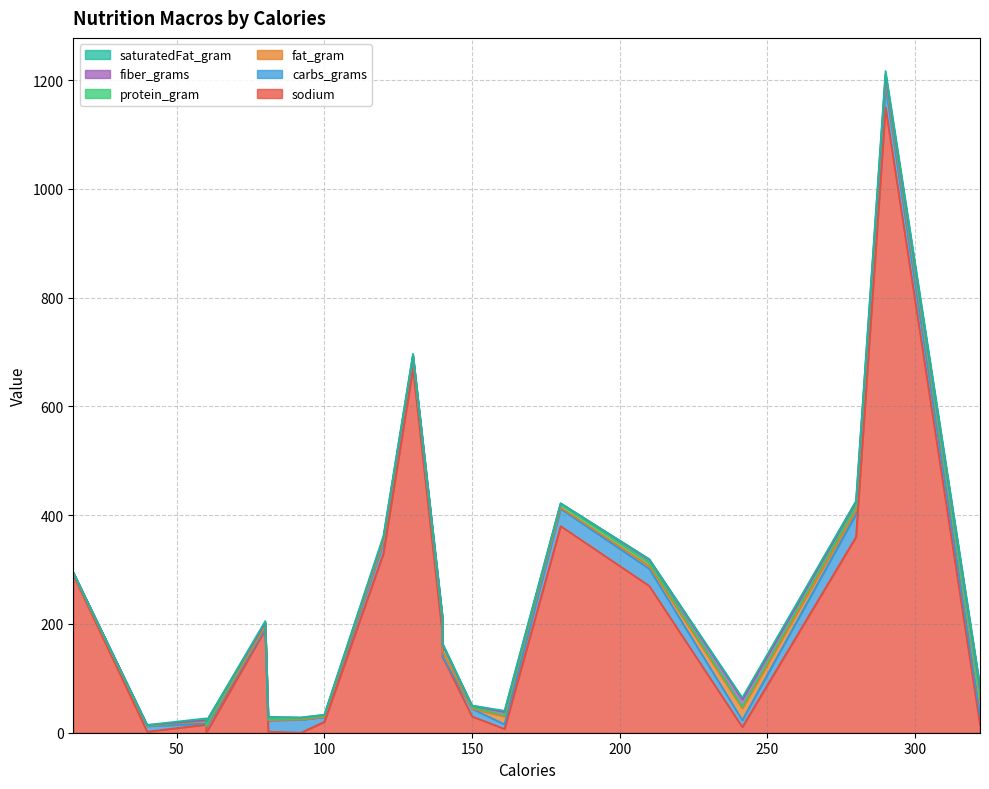

What is the sum of the fat_gram values at 60 and 81?

5.0